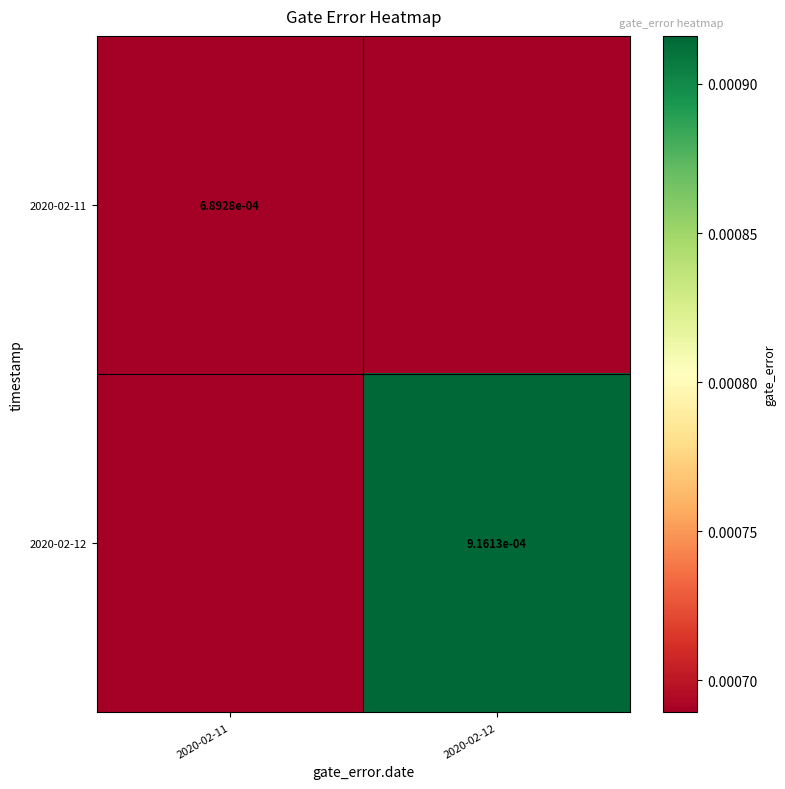

Is the value of 2020-02-12 at 2020-02-12 greater than the value of 2020-02-11 at 2020-02-11?

Yes